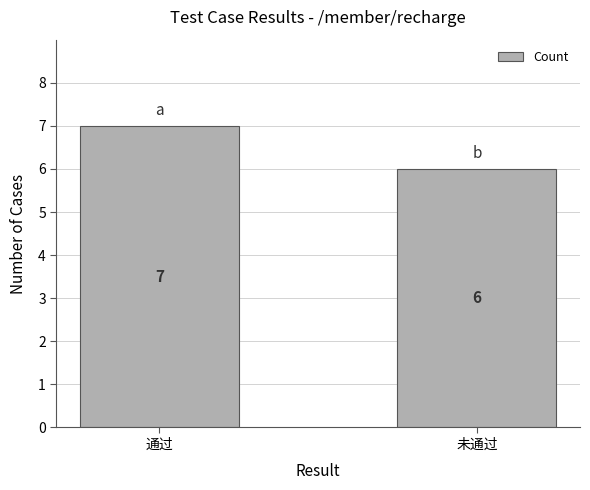

Reading left to right, what are all the values shown in this chart?

通过=7	未通过=6